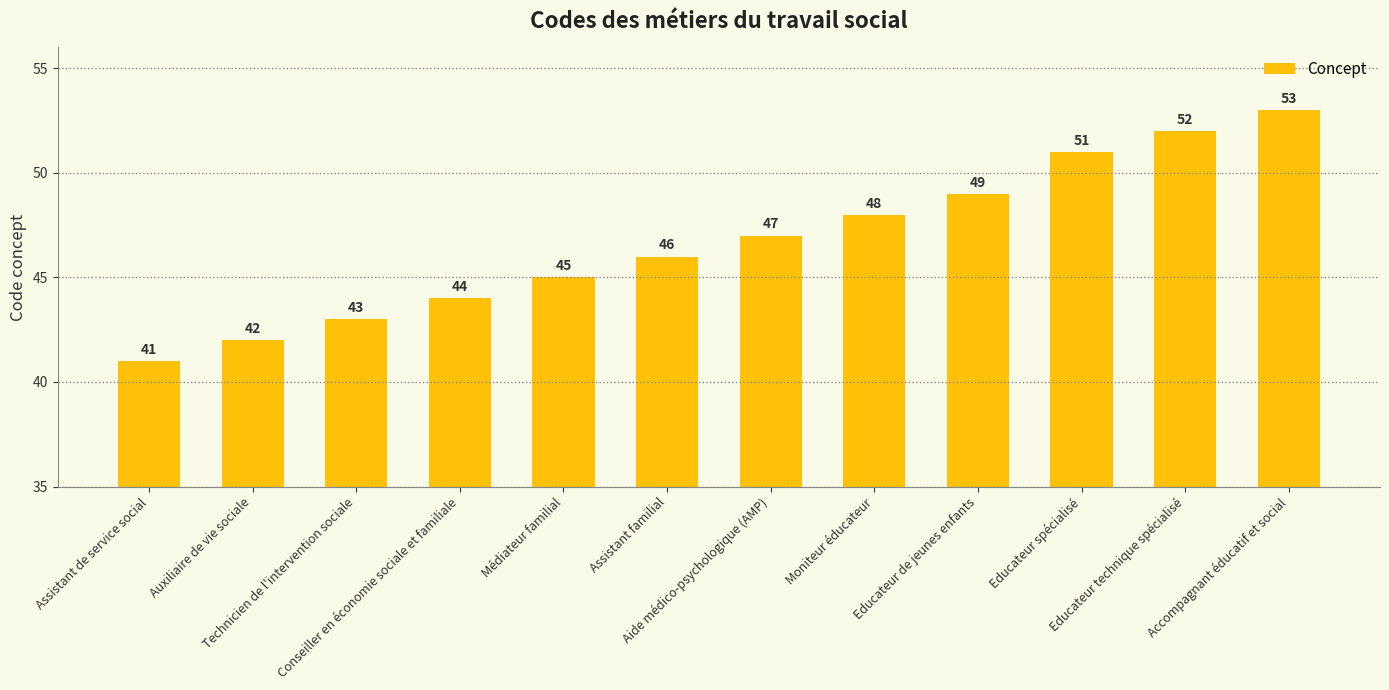

Rank the categories by value from lowest to highest.

Assistant de service social, Auxiliaire de vie sociale, Technicien de l'intervention sociale, Conseiller en économie sociale et familiale, Médiateur familial, Assistant familial, Aide médico-psychologique (AMP), Moniteur éducateur, Educateur de jeunes enfants, Educateur spécialisé, Educateur technique spécialisé, Accompagnant éducatif et social